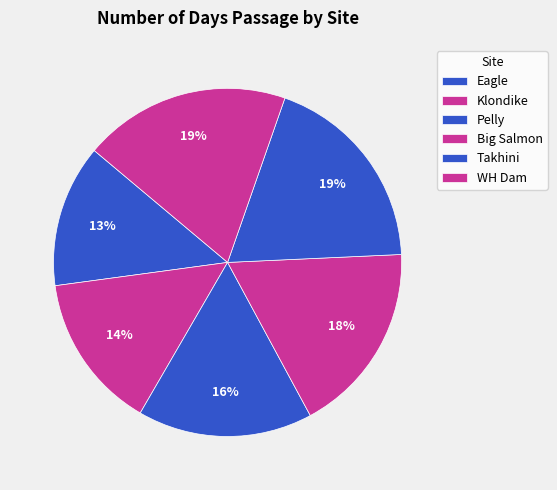

Which category has the smallest portion of the pie?

Eagle